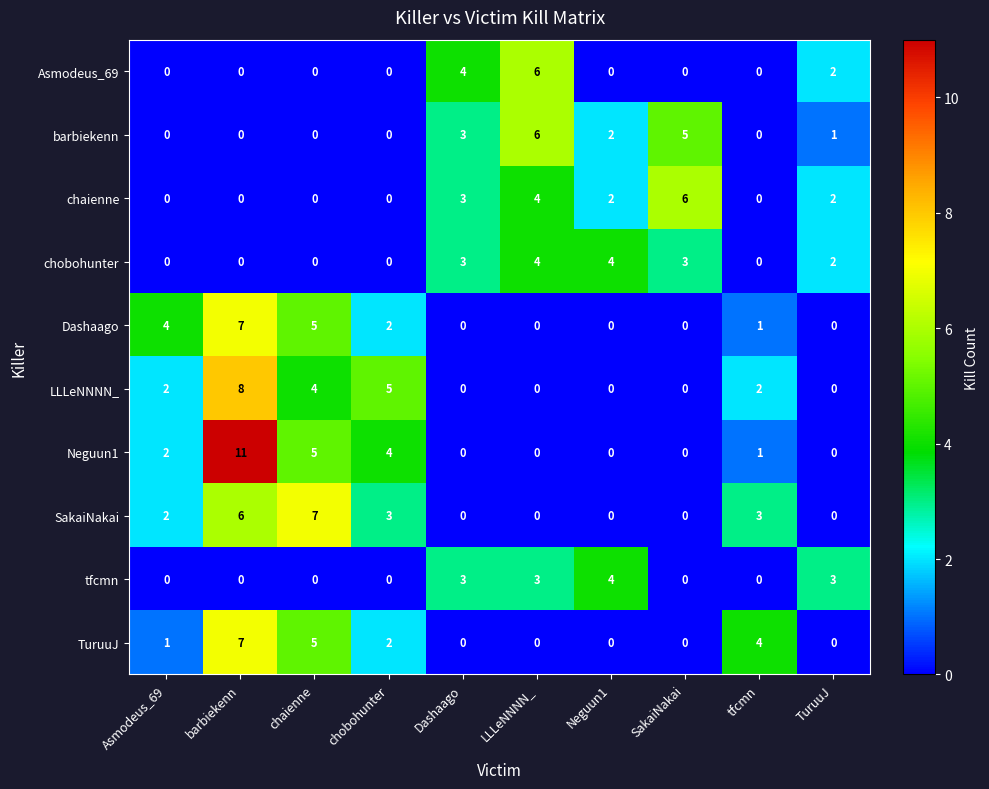

Between chaienne and Dashaago, which series saw the biggest shift?

SakaiNakai